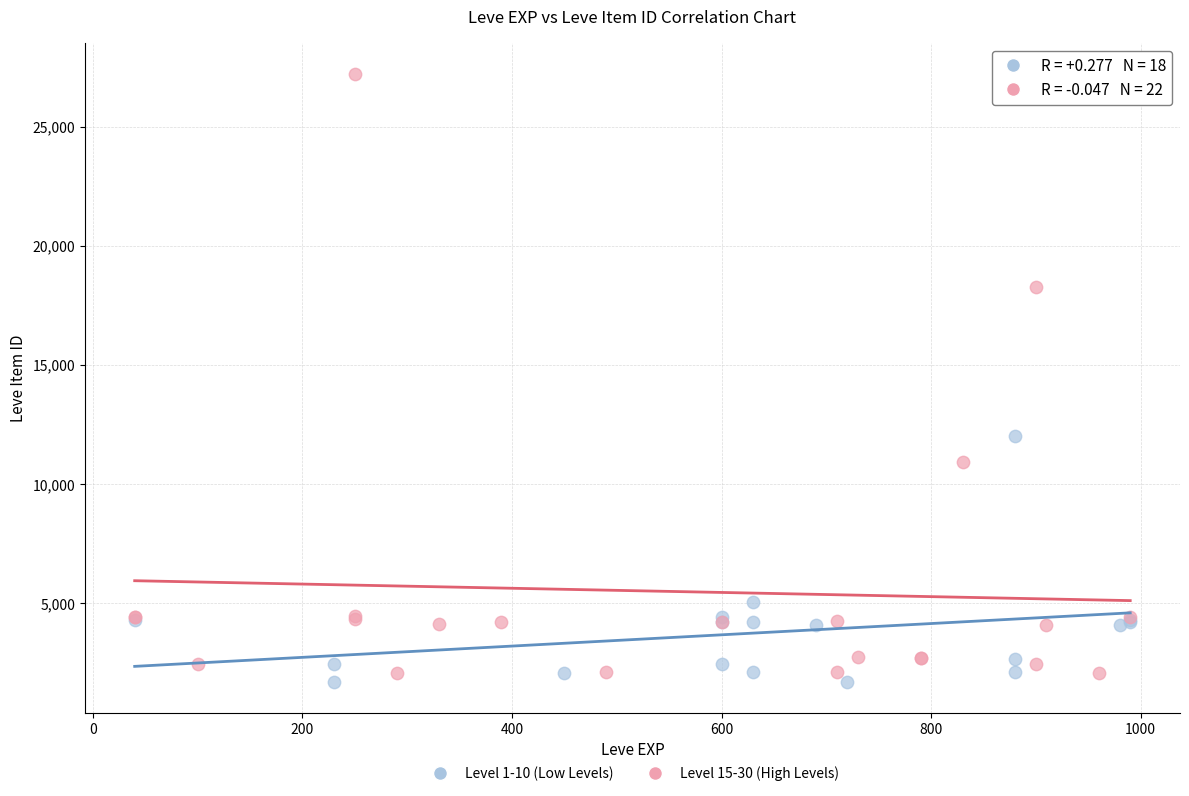

Which series has the widest spread of Y values?

Level 15-30 (High Levels)